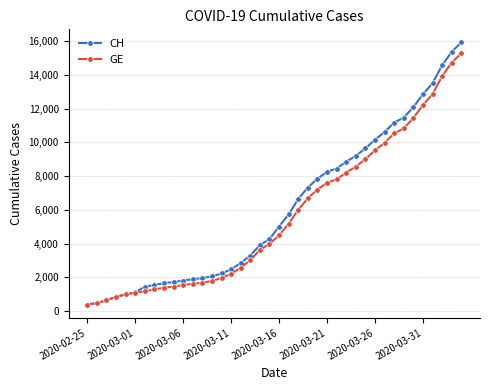

What is the maximum value shown in the chart?

15926